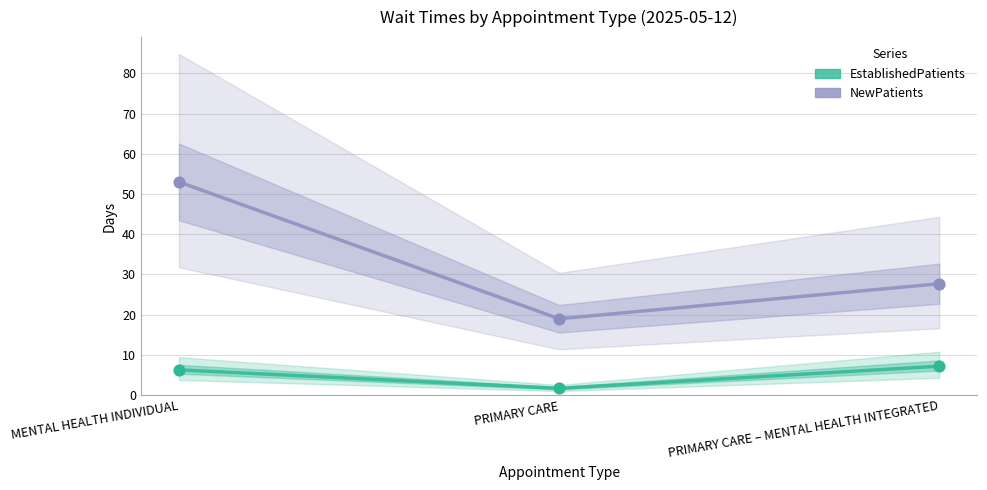

What is the total value across all series at MENTAL HEALTH INDIVIDUAL?

59.3